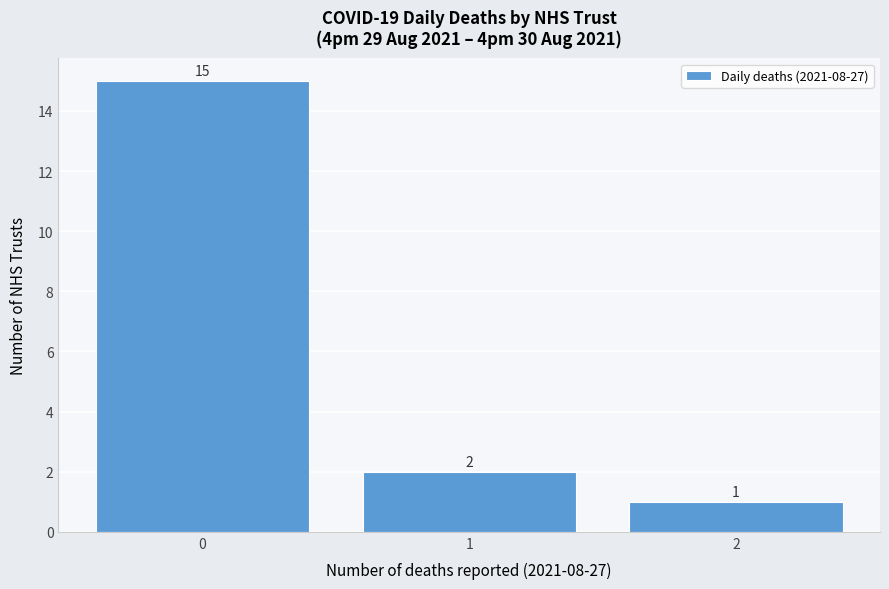

Reading left to right, transcribe this chart: for each bar, give the range it covers on the x-axis and its height.

-0.5 to 0.5: 15
0.5 to 1.5: 2
1.5 to 2.5: 1